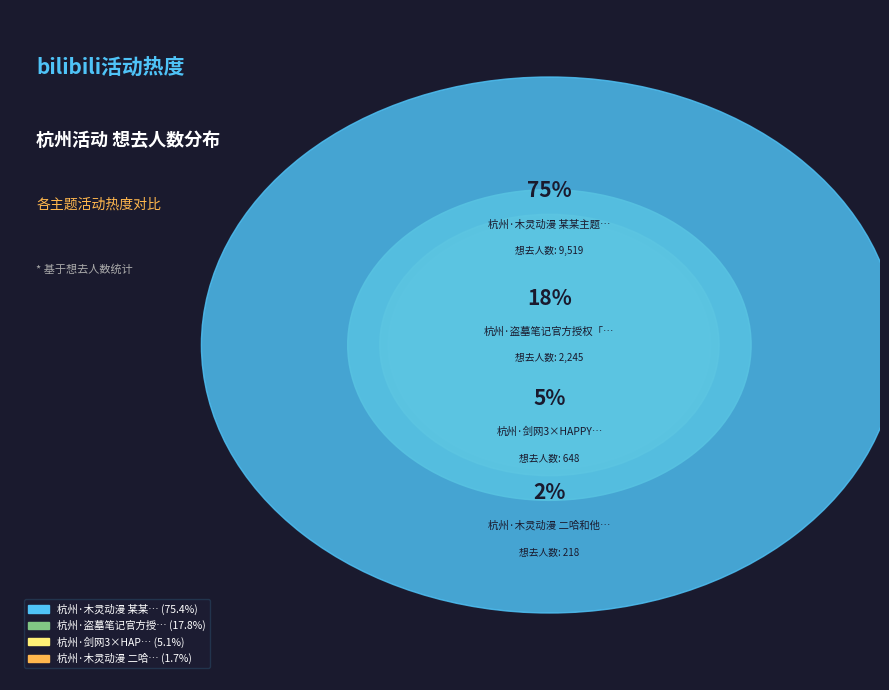

Count the number of slices in the pie.

4